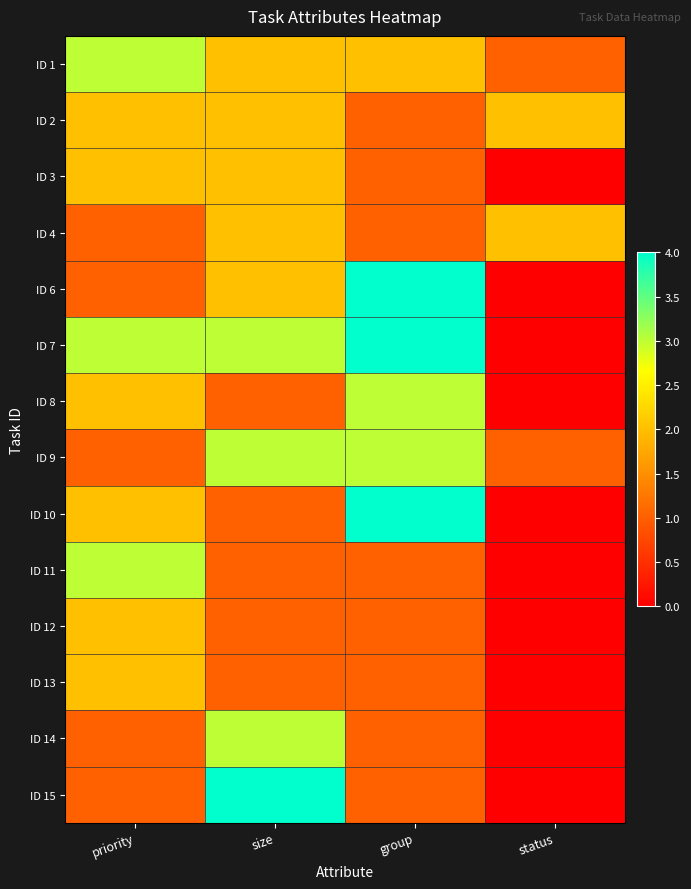

Reading left to right, extract all data points from this chart.

ID 1: priority=3	size=2	group=2	status=1
ID 2: priority=2	size=2	group=1	status=2
ID 3: priority=2	size=2	group=1	status=0
ID 4: priority=1	size=2	group=1	status=2
ID 6: priority=1	size=2	group=4	status=0
ID 7: priority=3	size=3	group=4	status=0
ID 8: priority=2	size=1	group=3	status=0
ID 9: priority=1	size=3	group=3	status=1
ID 10: priority=2	size=1	group=4	status=0
ID 11: priority=3	size=1	group=1	status=0
ID 12: priority=2	size=1	group=1	status=0
ID 13: priority=2	size=1	group=1	status=0
ID 14: priority=1	size=3	group=1	status=0
ID 15: priority=1	size=4	group=1	status=0